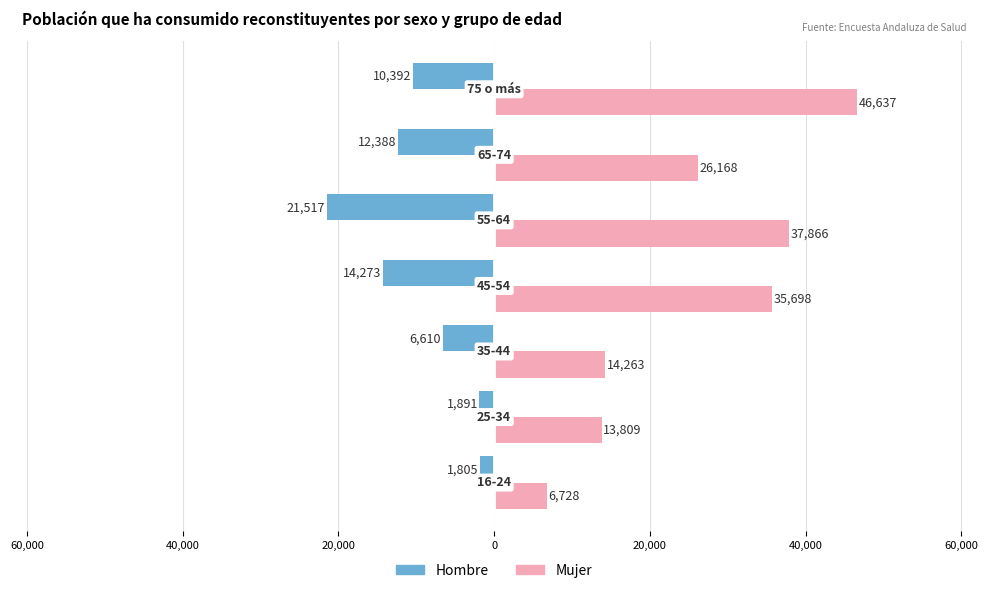

What are all the series names shown in the legend?

Hombre, Mujer